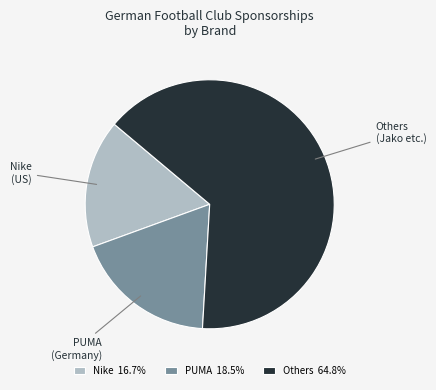

Is the sum of Others 64.8% and Nike 16.7% greater than half?

Yes